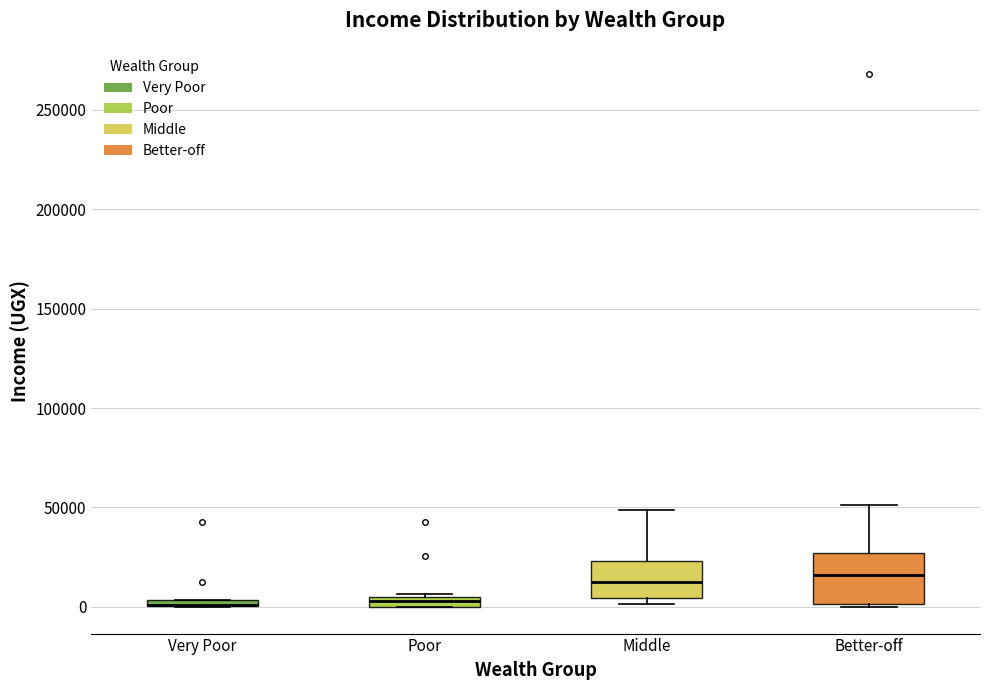

Where is the lower edge of the box for Poor on the y-axis? The values are not printed on the chart, so give them approximately, as read against the axis.

0